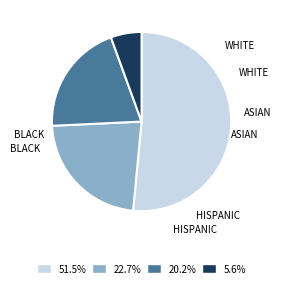

To the nearest percent, what is the average slice percentage?

25%